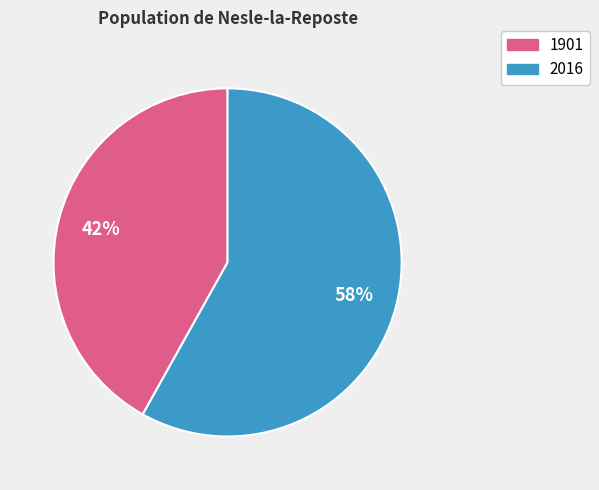

What is the majority slice?

2016